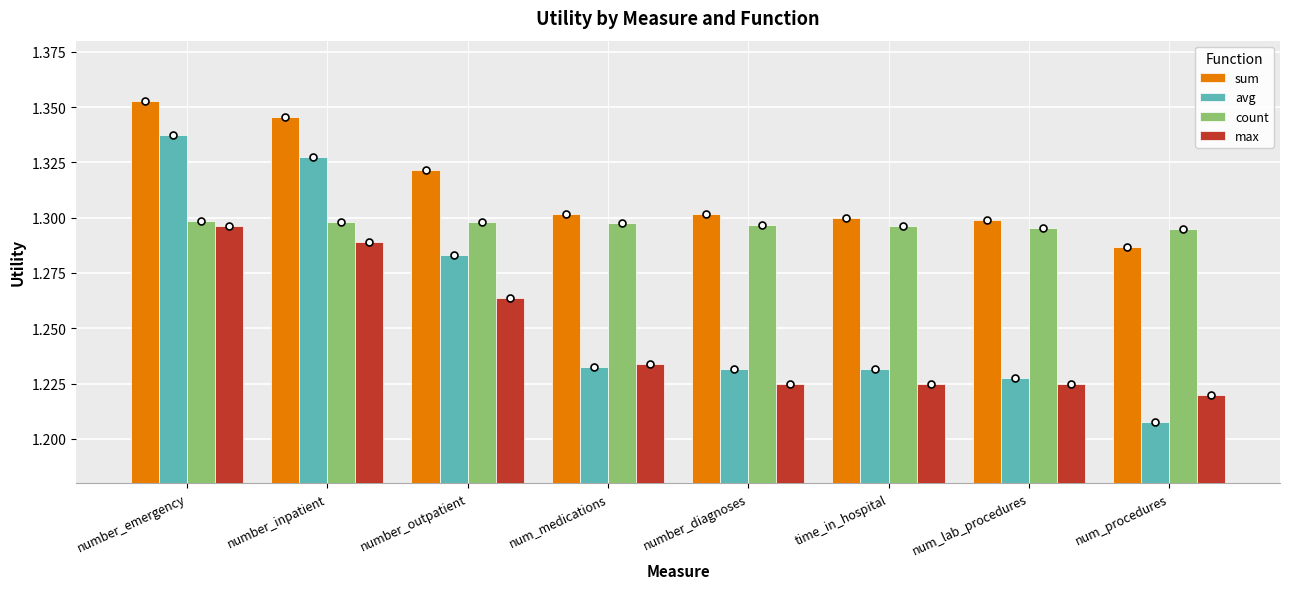

What is the sum of the count values at num_procedures and num_lab_procedures?

2.6